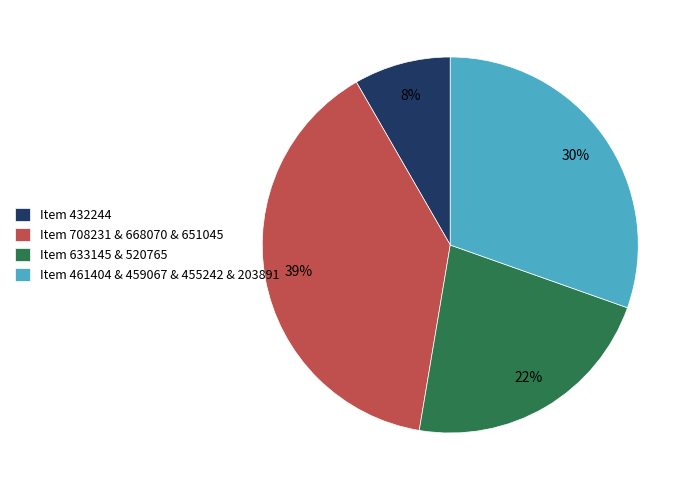

Combined, do Item 708231 & 668070 & 651045 and Item 633145 & 520765 account for over 50%?

Yes